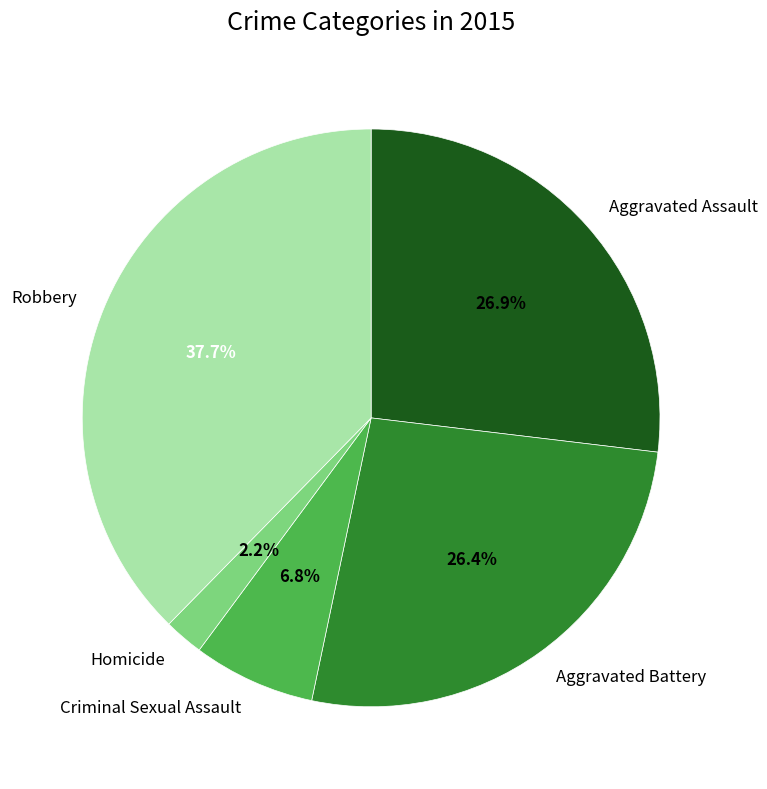

To the nearest percent, what percentage of the pie is Homicide?

2%